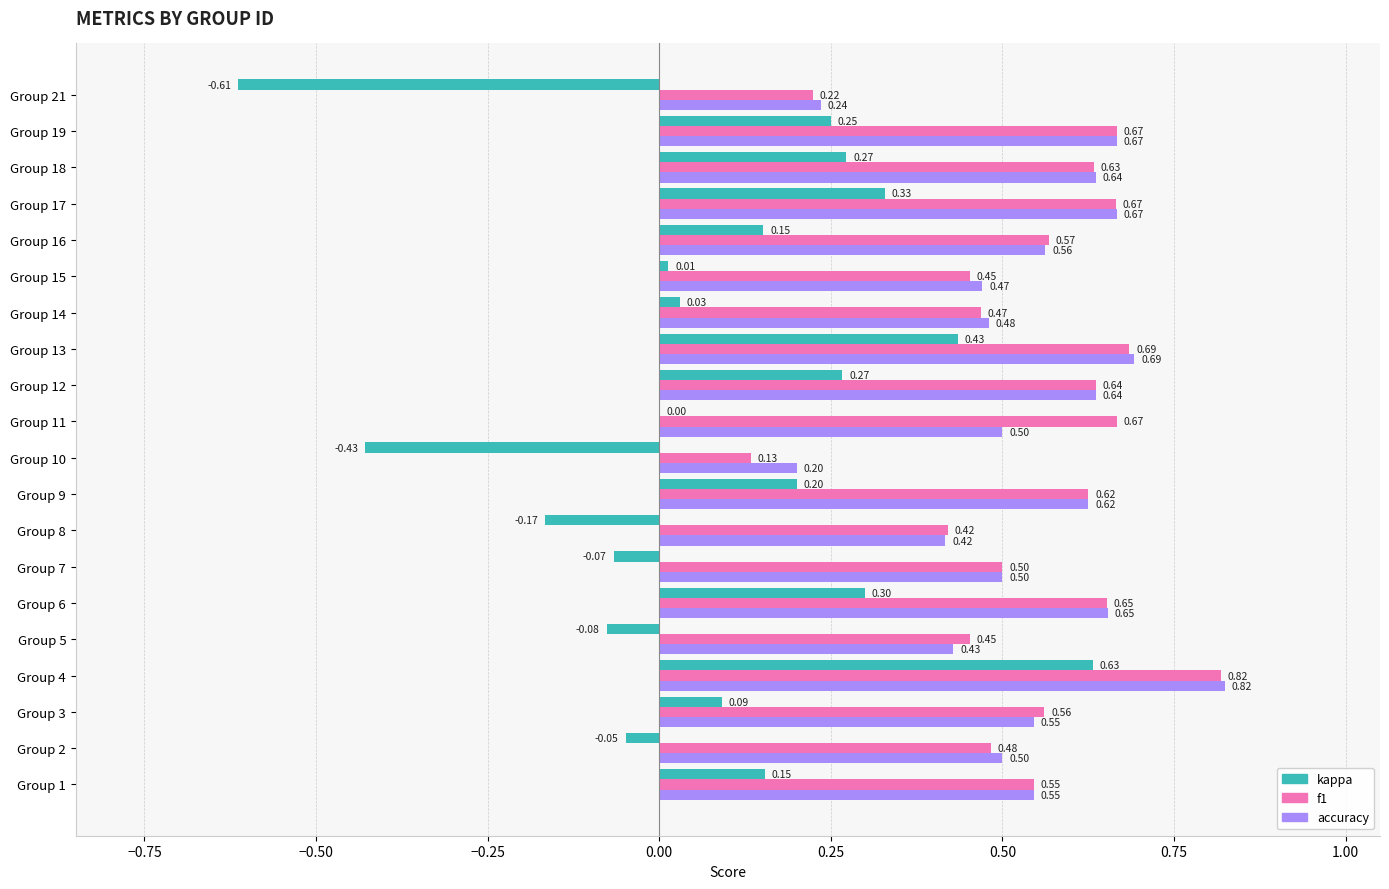

Is the value of f1 at Group 4 greater than the value of accuracy at Group 19?

Yes